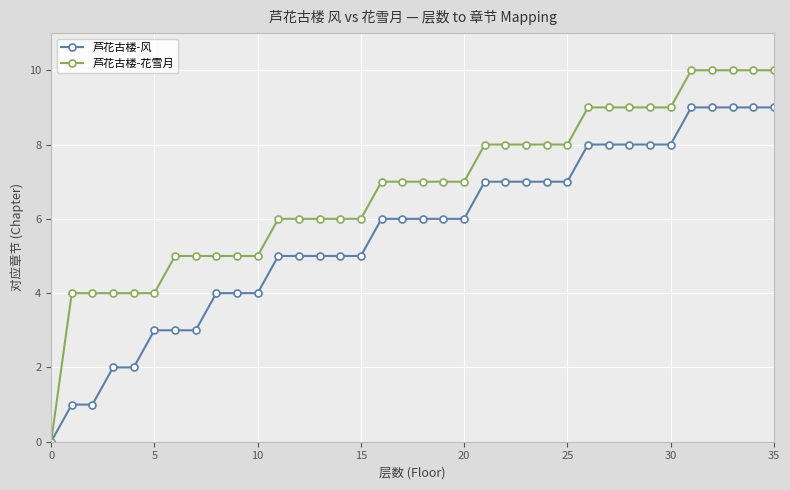

How many data points does each series have?

36